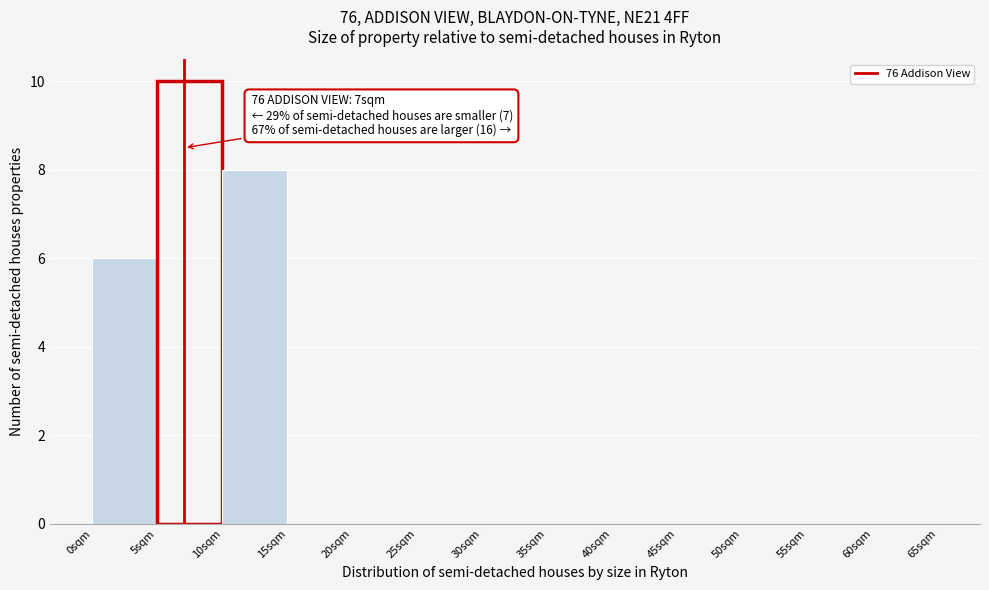

Which range on the x-axis has the tallest bar?

5 to 10